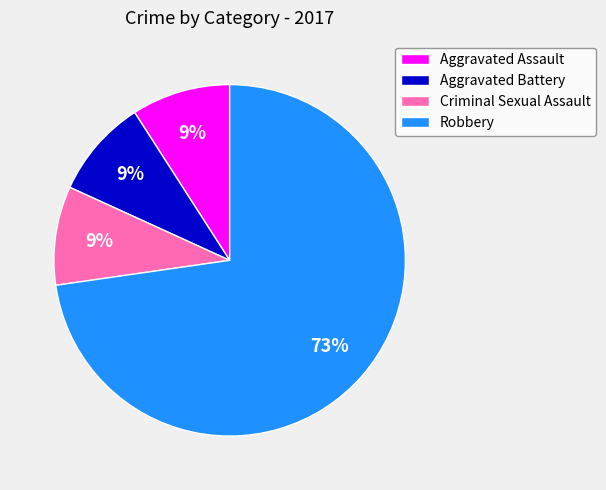

True or false: Aggravated Battery accounts for 9% of the total.

True